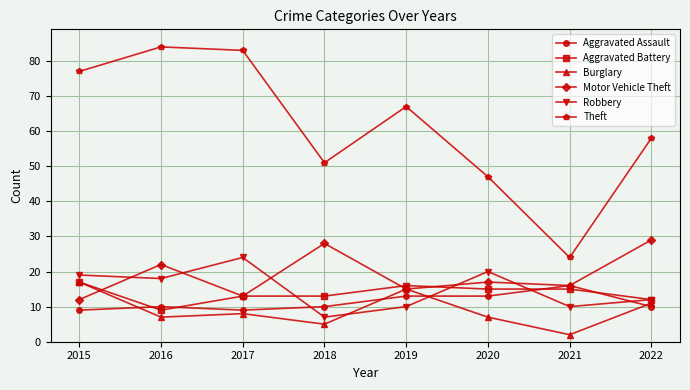

Rank the categories by Theft value from lowest to highest.

2021, 2020, 2018, 2022, 2019, 2015, 2017, 2016